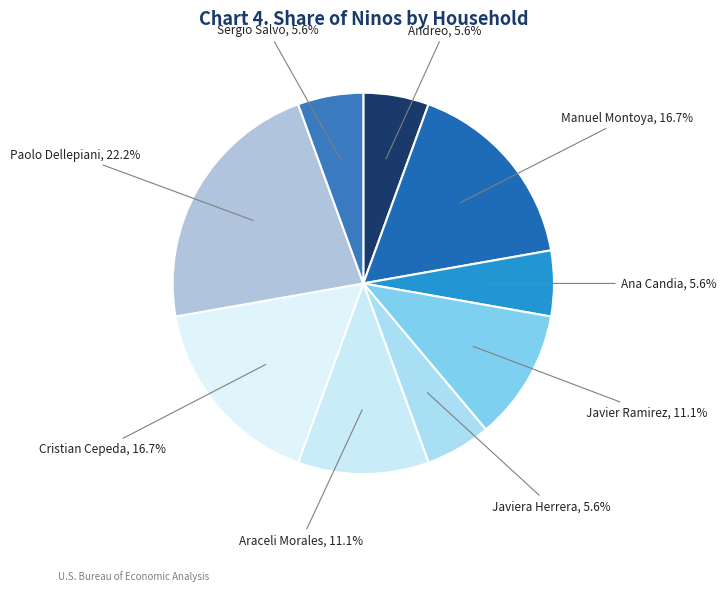

To the nearest percent, what is the combined percentage of Manuel Montoya and Javiera Herrera?

22%